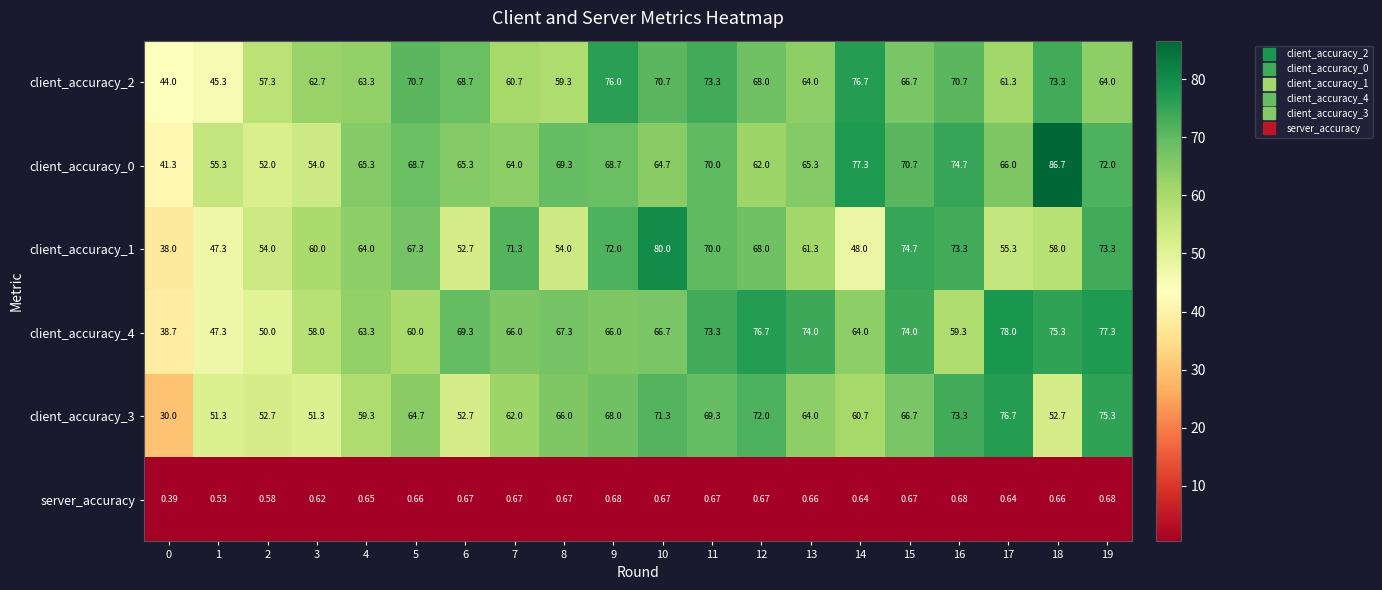

Is the value of client_accuracy_4 at 8 greater than the value of client_accuracy_1 at 7?

No